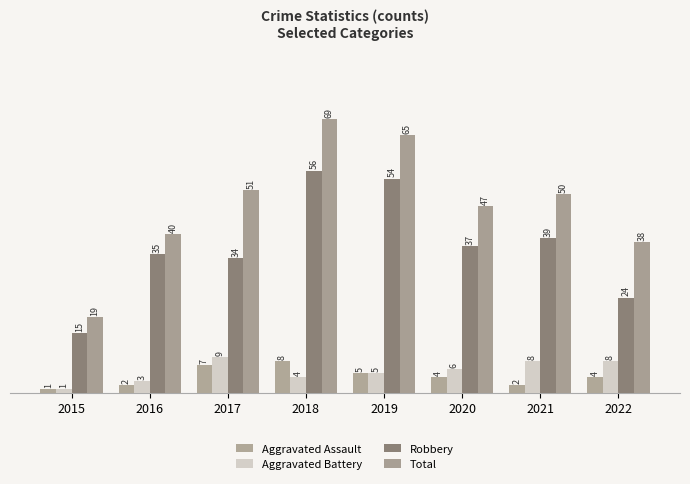

How many series are shown in this chart?

4